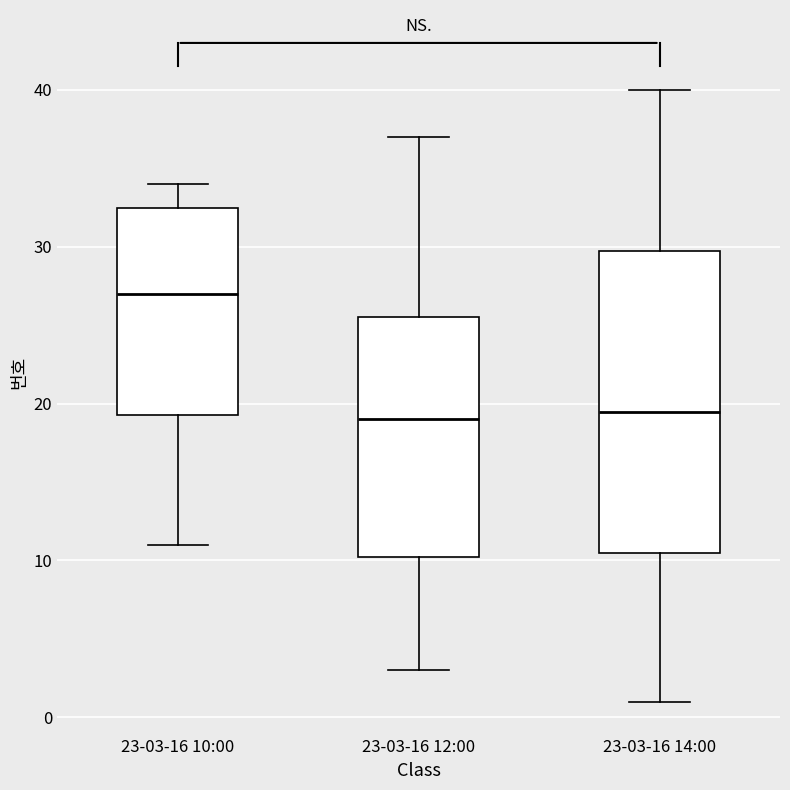

Which box is the tallest, from its lower edge to its upper edge?

23-03-16 14:00